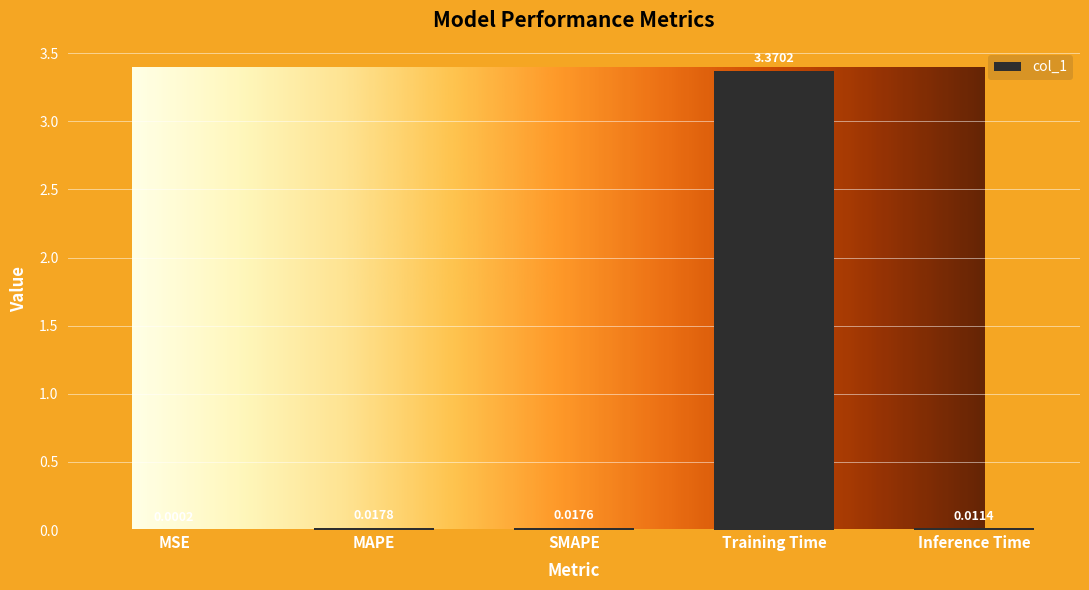

True or false: the data shows 1.6 at Training Time.

False